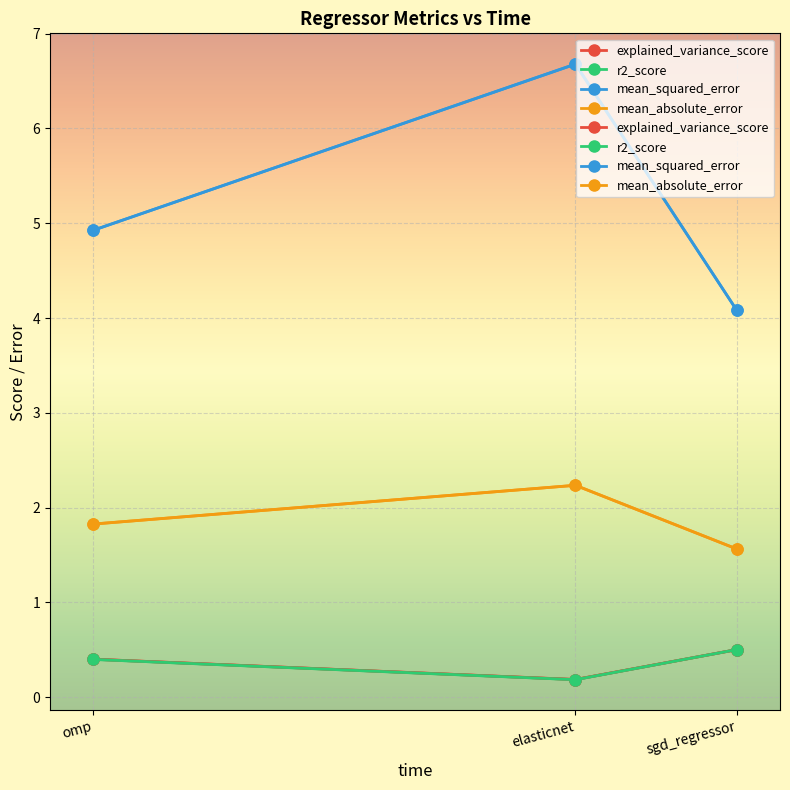

Which category has the lowest value in the r2_score series?

elasticnet